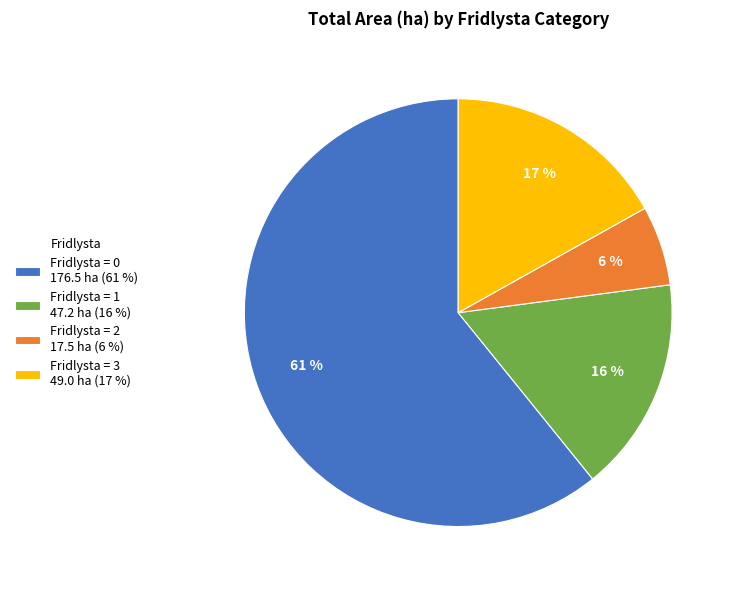

Is it true that Fridlysta = 0 176.5 ha (61 %) is 61% of the pie?

True